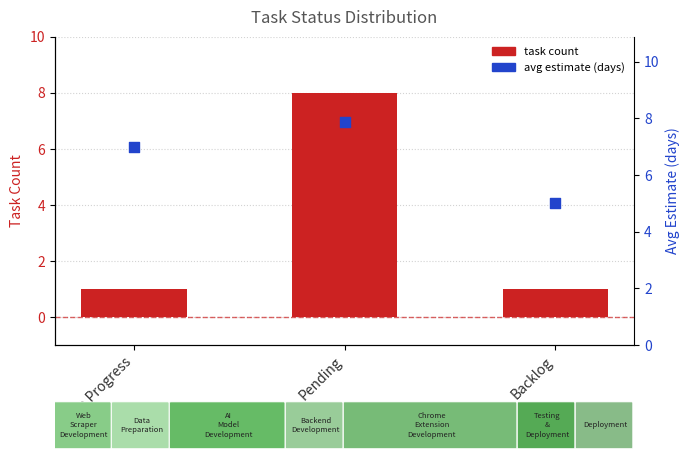

Which series has the widest spread of Y values?

Task Count